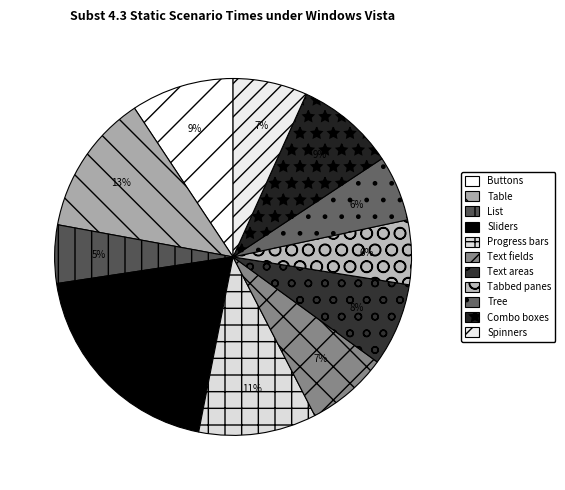

Do Text areas and Progress bars together represent more than half of the pie?

No